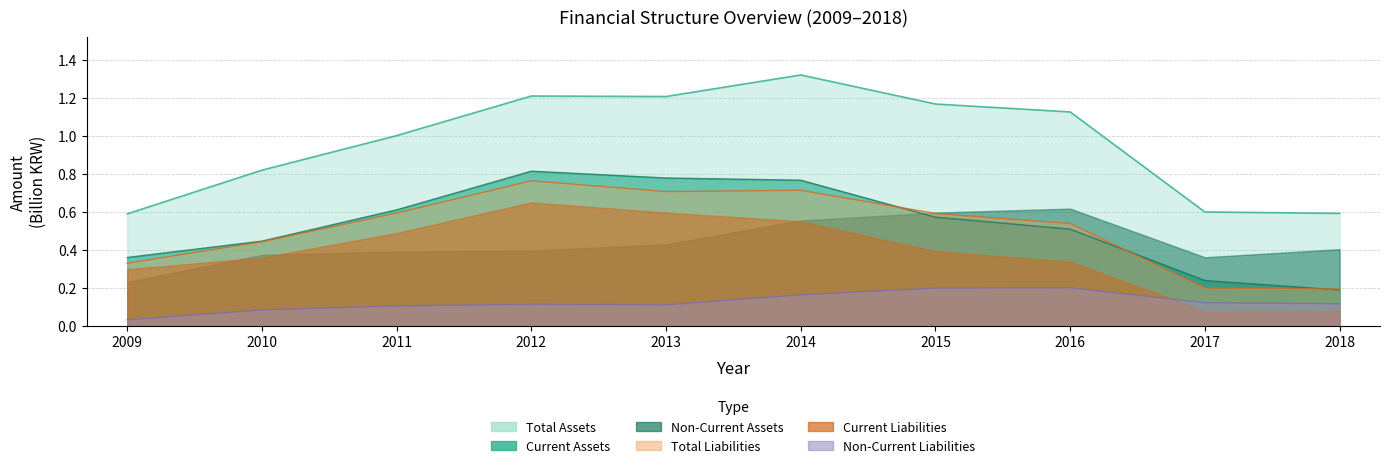

Which series has the largest range (max minus min)?

Total Assets